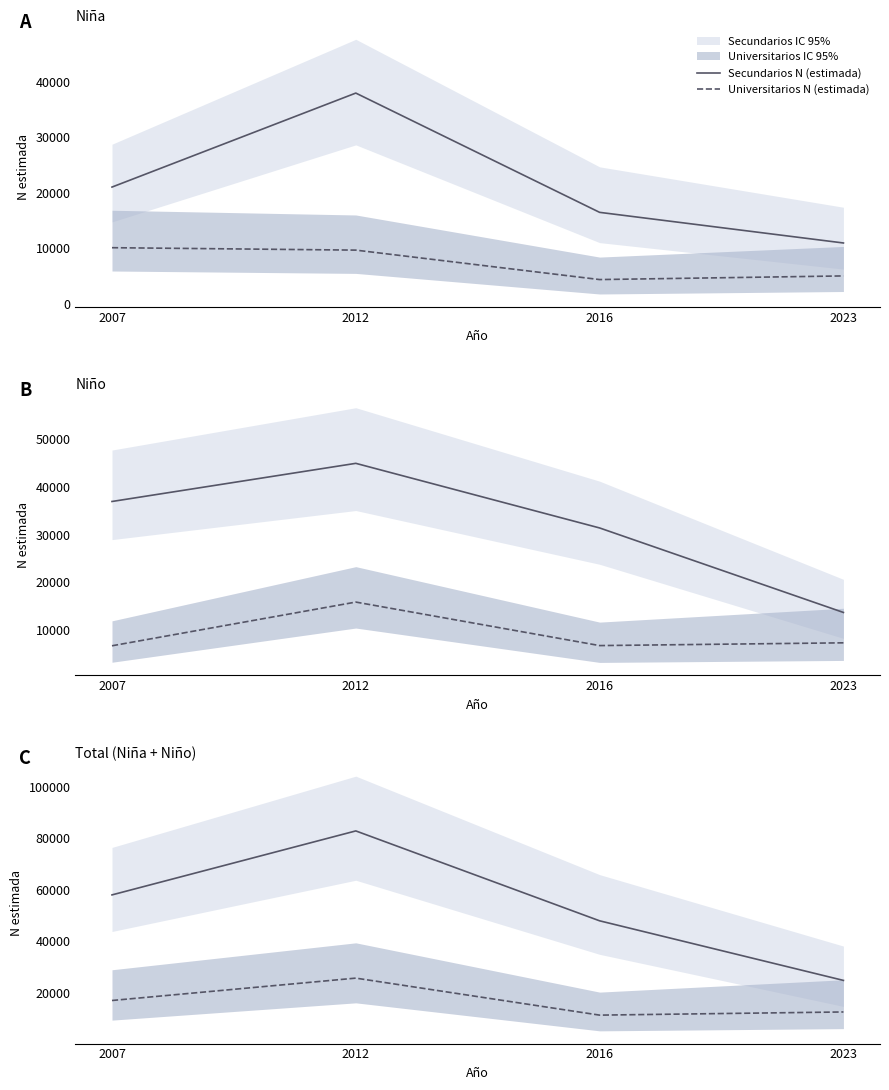

Between 2012 and 2023, which series saw the biggest shift?

Secundarios N (estimada)